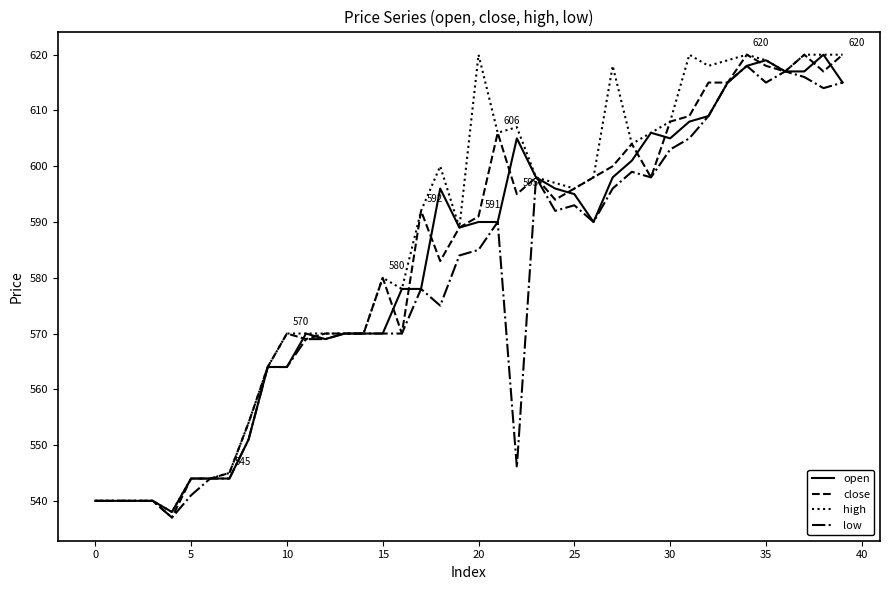

What is the maximum value shown in the chart?

620